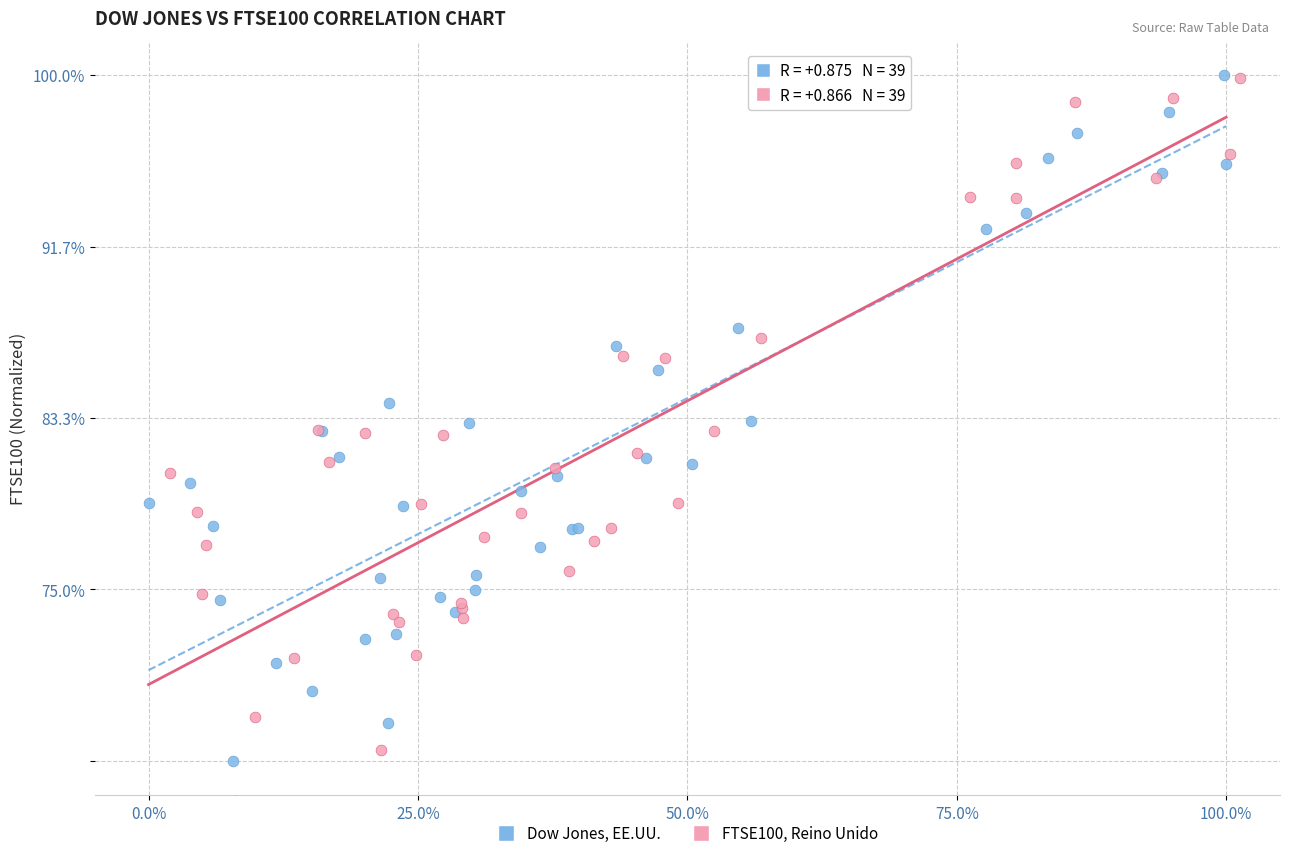

What are all the series names shown in the legend?

Dow Jones, EE.UU., FTSE100, Reino Unido